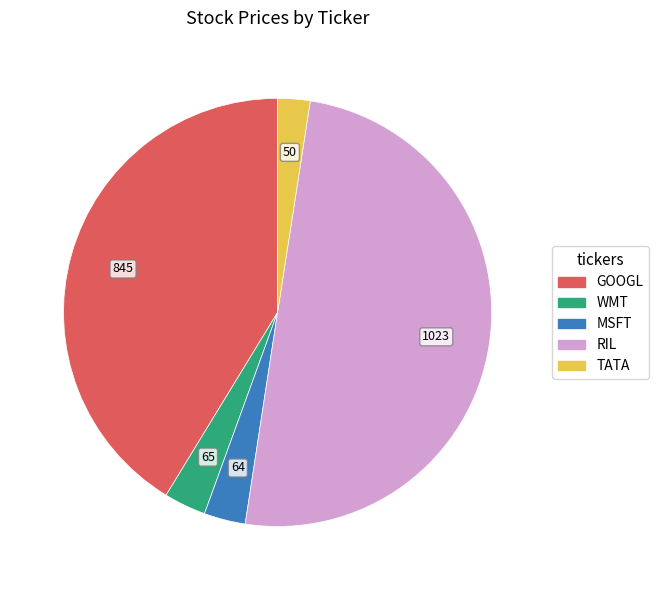

Count the number of slices in the pie.

5